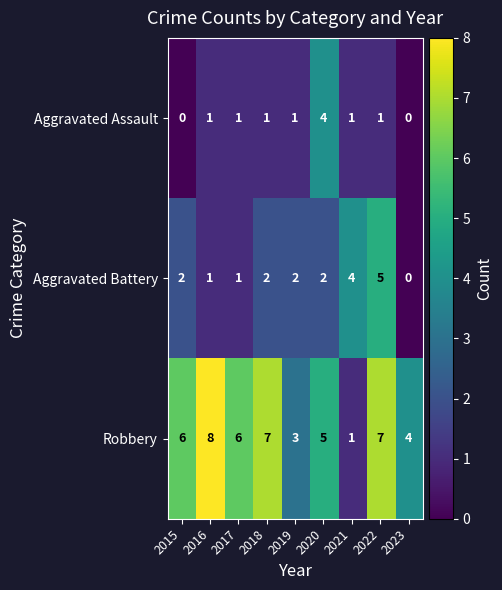

List the series in order of their overall mean, lowest first.

Aggravated Assault, Aggravated Battery, Robbery